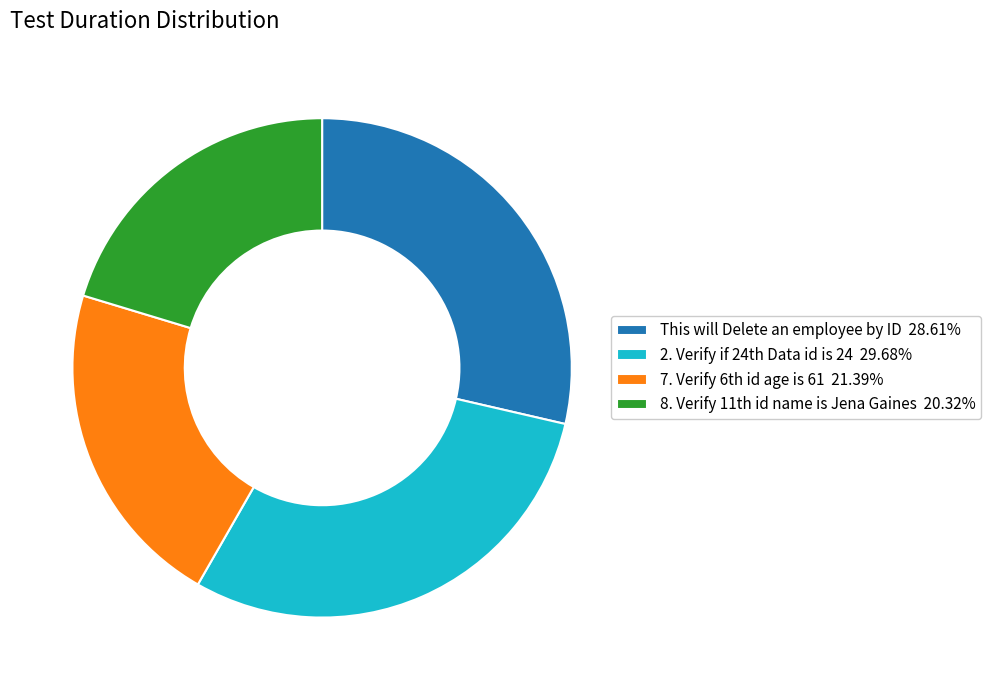

Is there any slice that represents more than half of the pie?

No